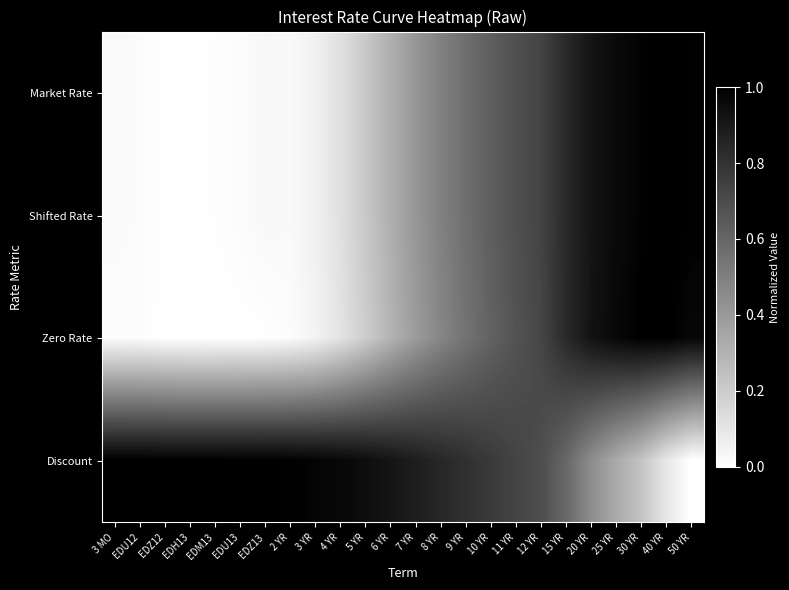

What is the total value across all series at 7 YR?

2.1